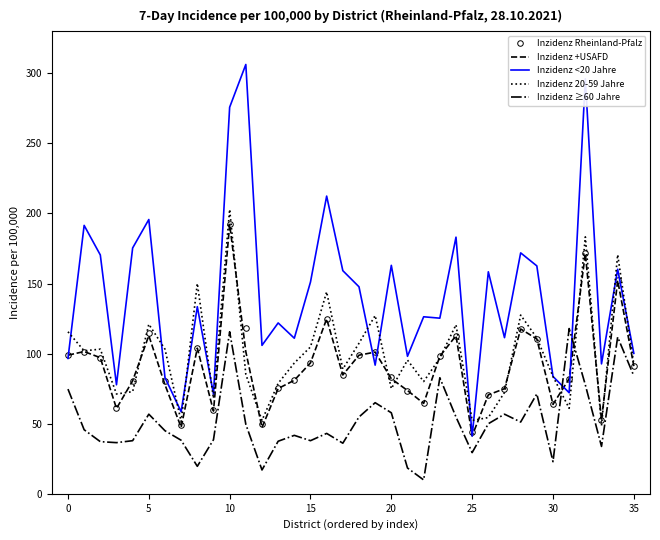

How many distinct data groups are displayed?

5